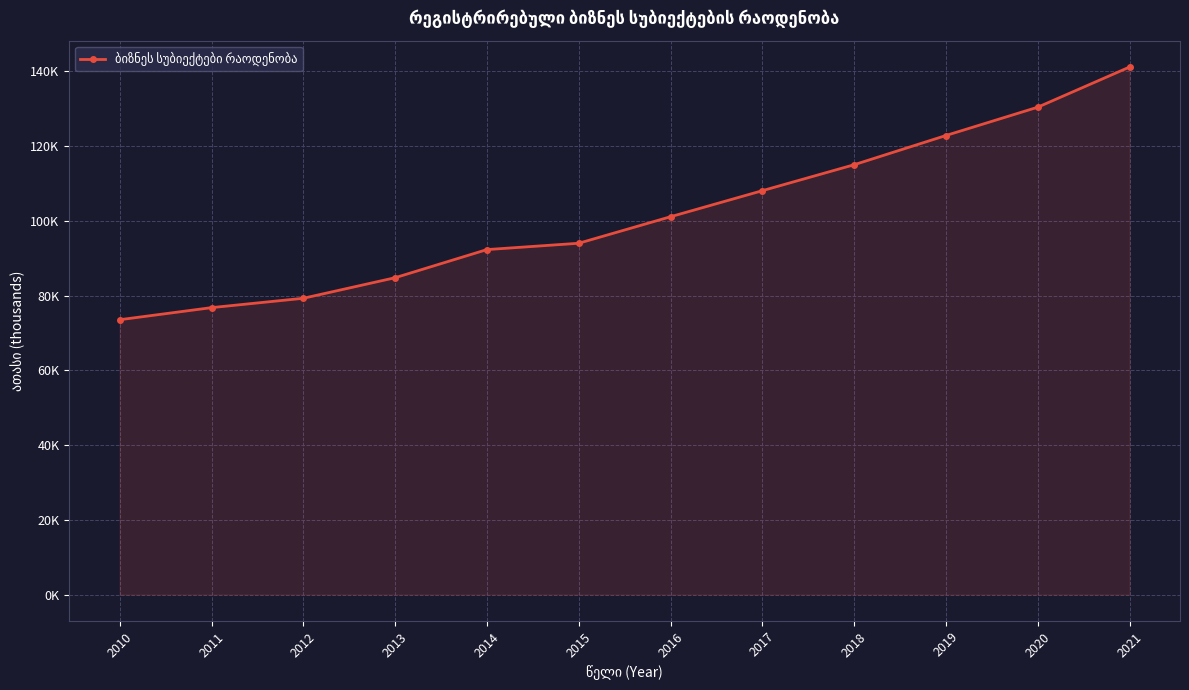

Reading left to right, list all the values displayed in this chart.

73.6	76.8	79.3	84.8	92.3	94.0	101.1	108.1	115.0	122.9	130.4	141.2